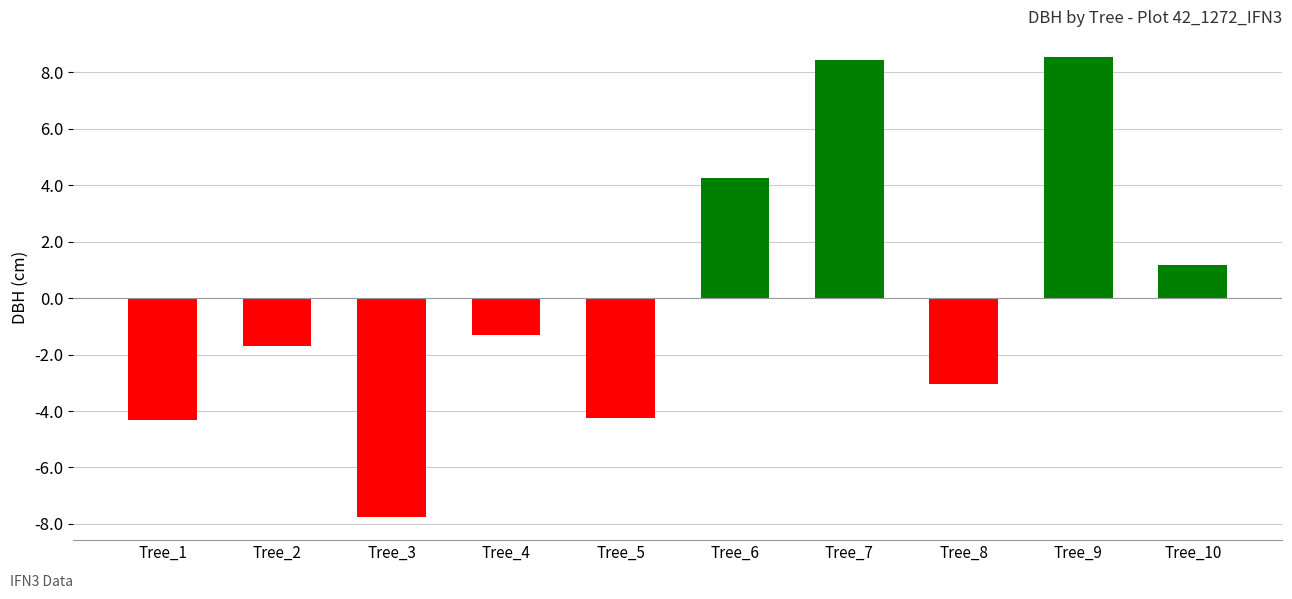

What is the smallest value displayed?

-7.8